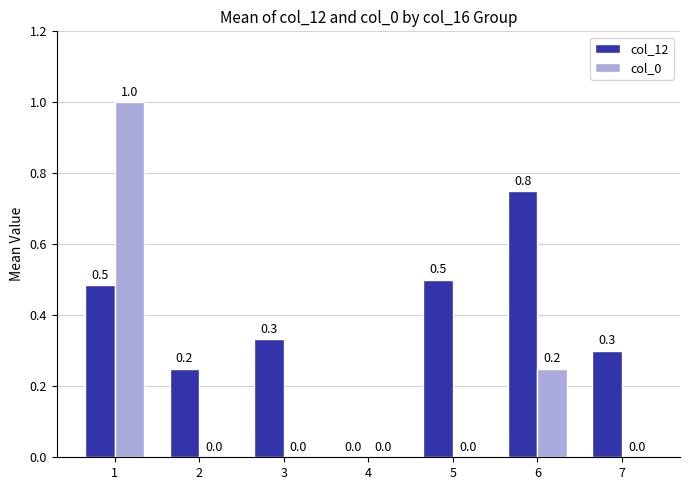

What is the highest value of the col_12 series?

0.8